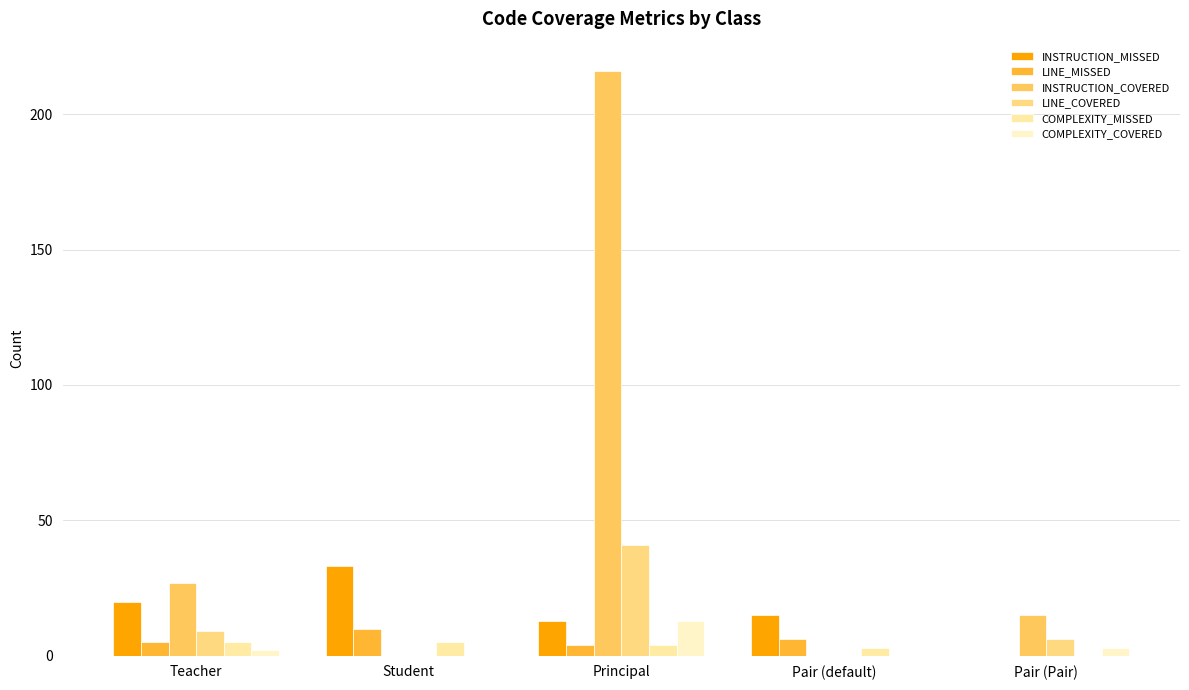

Rank the series by their maximum value, from lowest to highest.

COMPLEXITY_MISSED, LINE_MISSED, COMPLEXITY_COVERED, INSTRUCTION_MISSED, LINE_COVERED, INSTRUCTION_COVERED